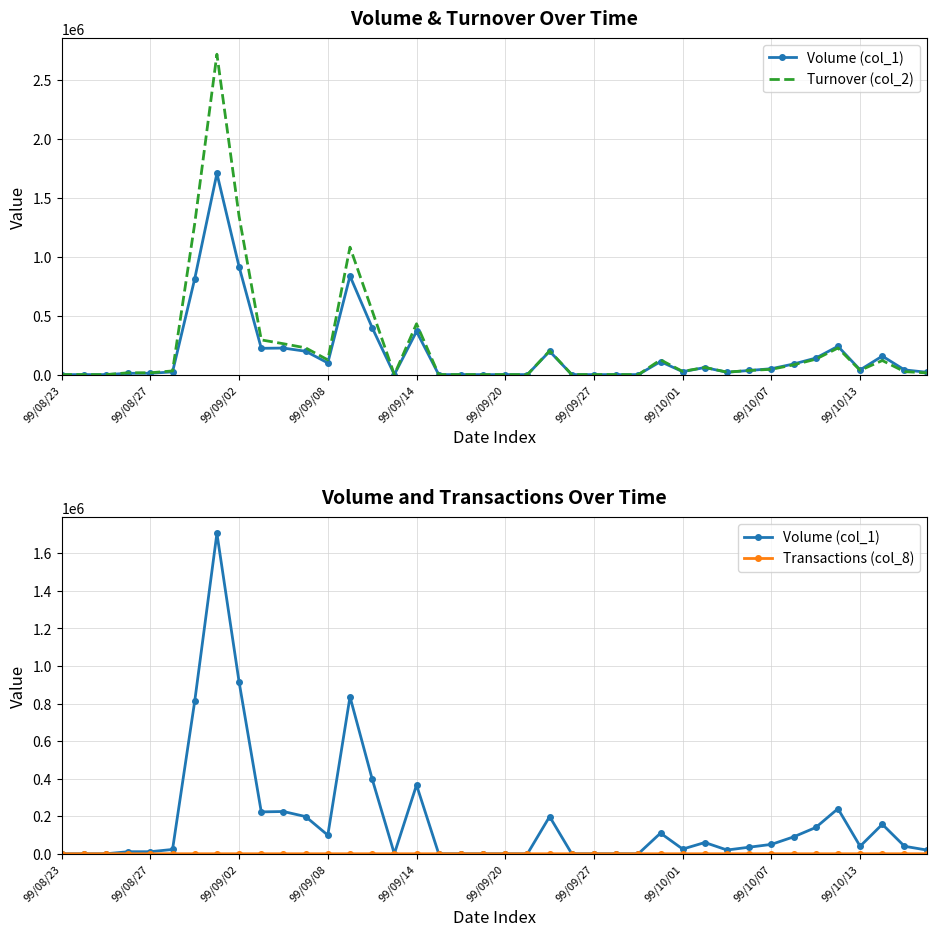

True or false: Transactions (col_8) and Turnover (col_2) intersect in this chart.

False